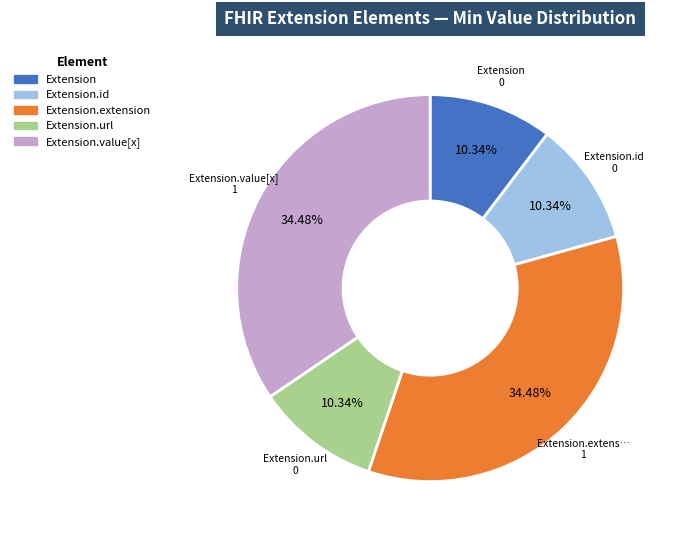

Is there a majority slice in this chart?

No